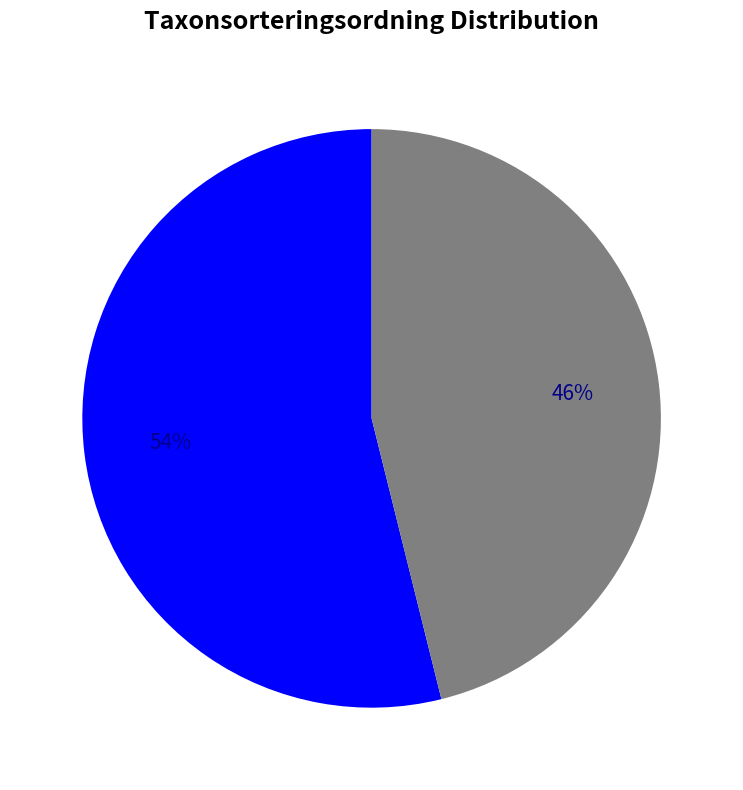

Which slice represents more than half of the pie?

Tajgaskinn (66481855)